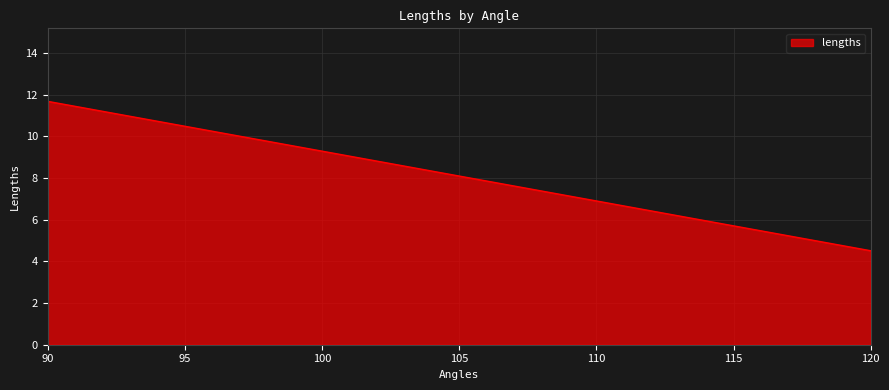

What is the change in value from 90 to 120?

-7.2